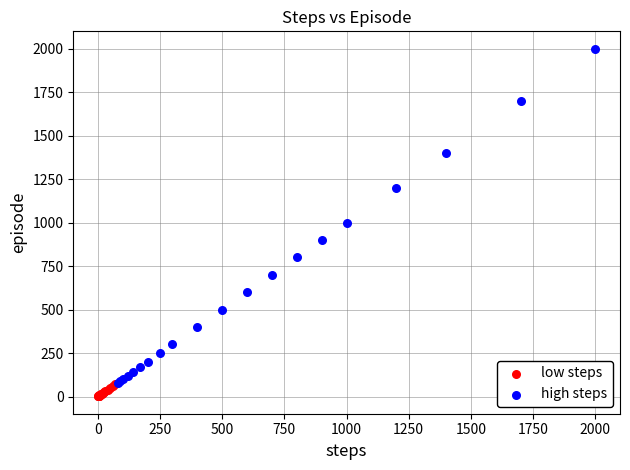

Which series has the widest spread of Y values?

high steps